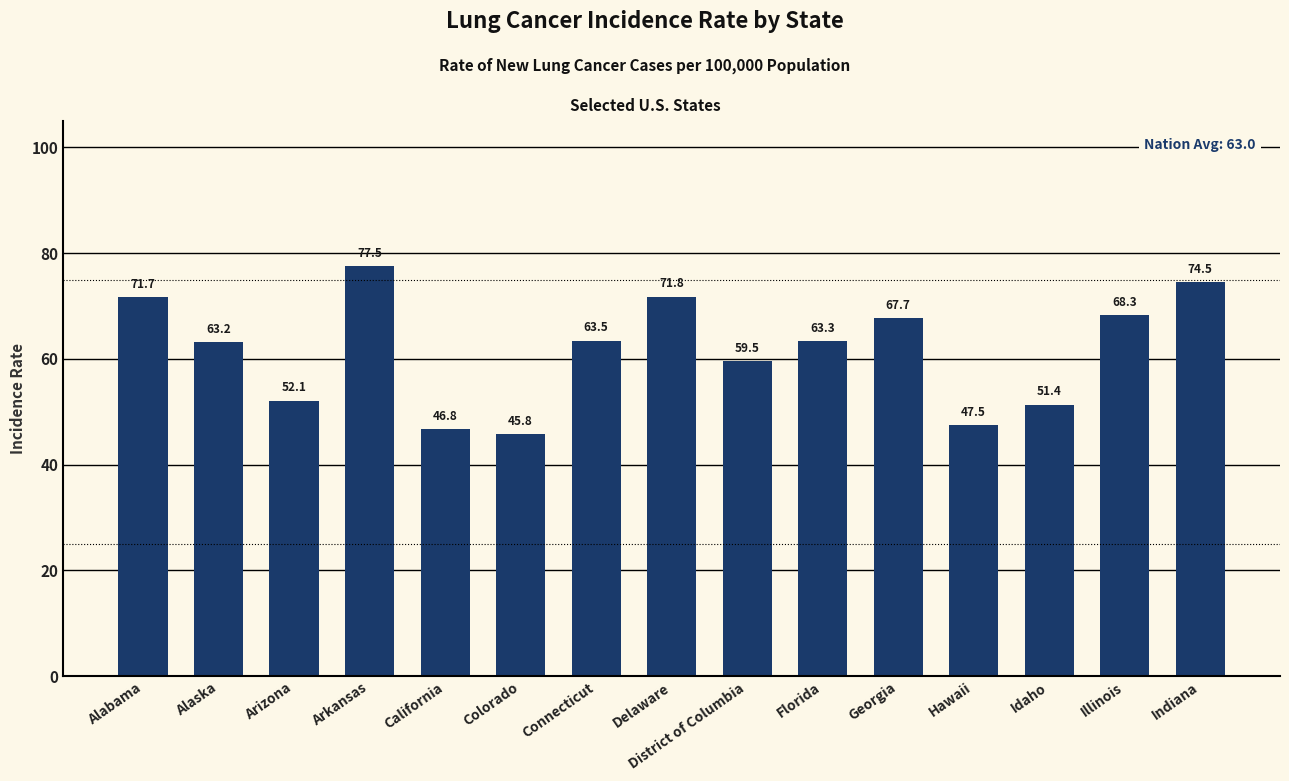

Between Indiana and Connecticut, which is larger?

Indiana